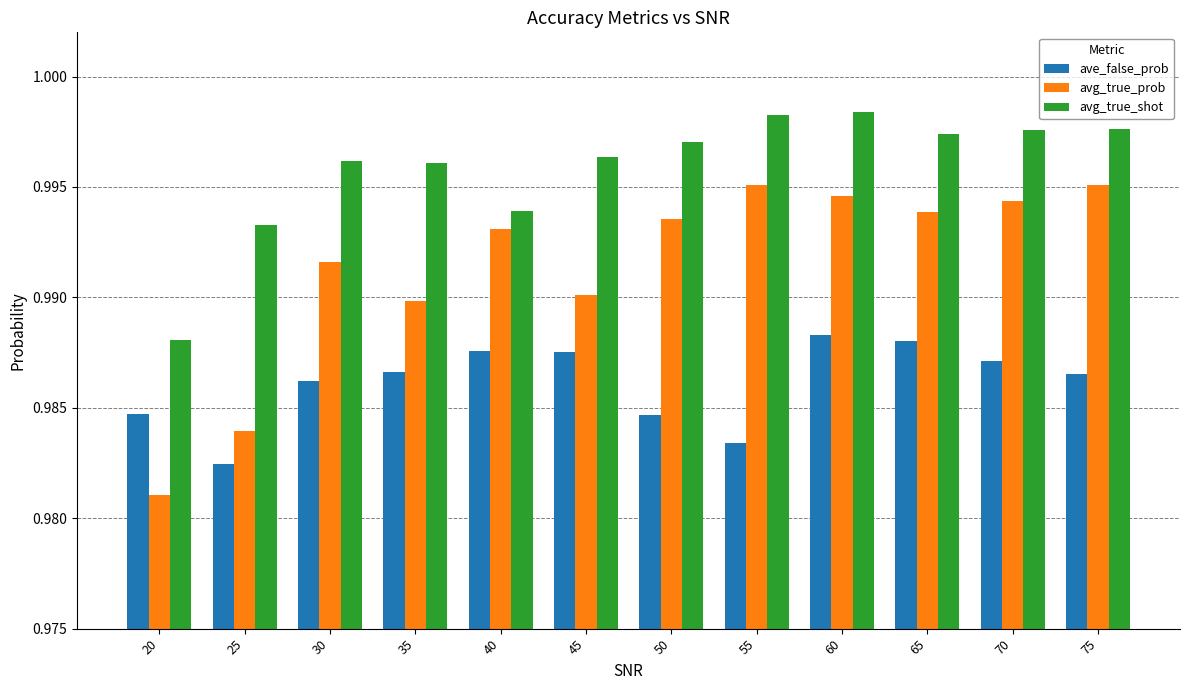

Which category has the lowest value in the avg_true_prob series?

20